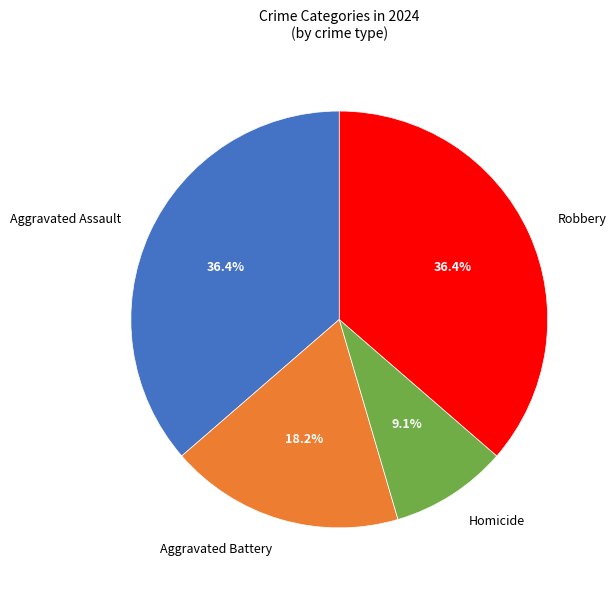

Which slice is the smallest?

Homicide